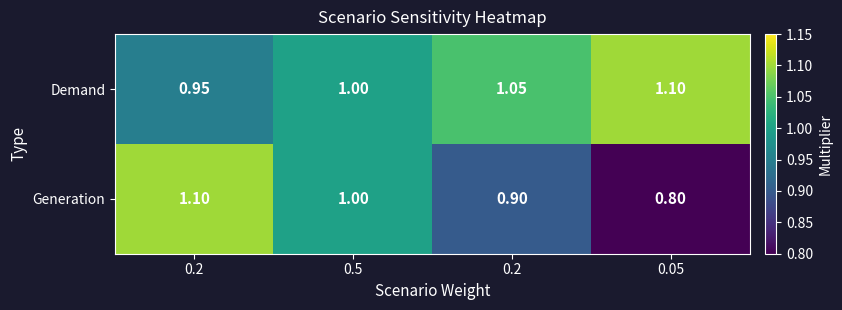

At which category is the sum across all series the highest?

0.2